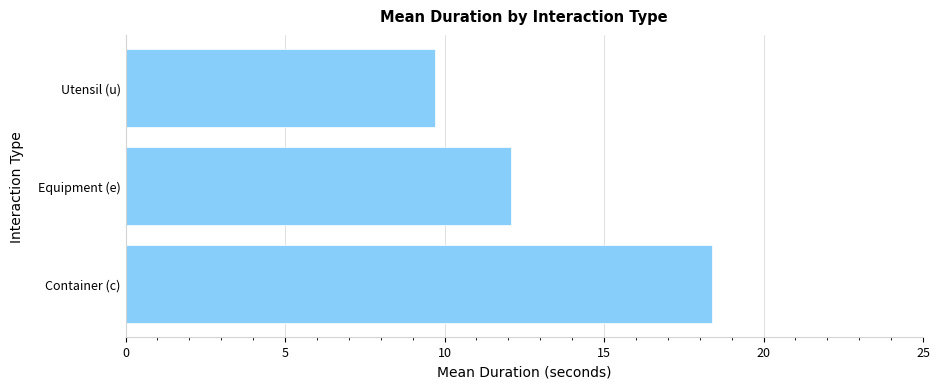

How many values are below 12?

1